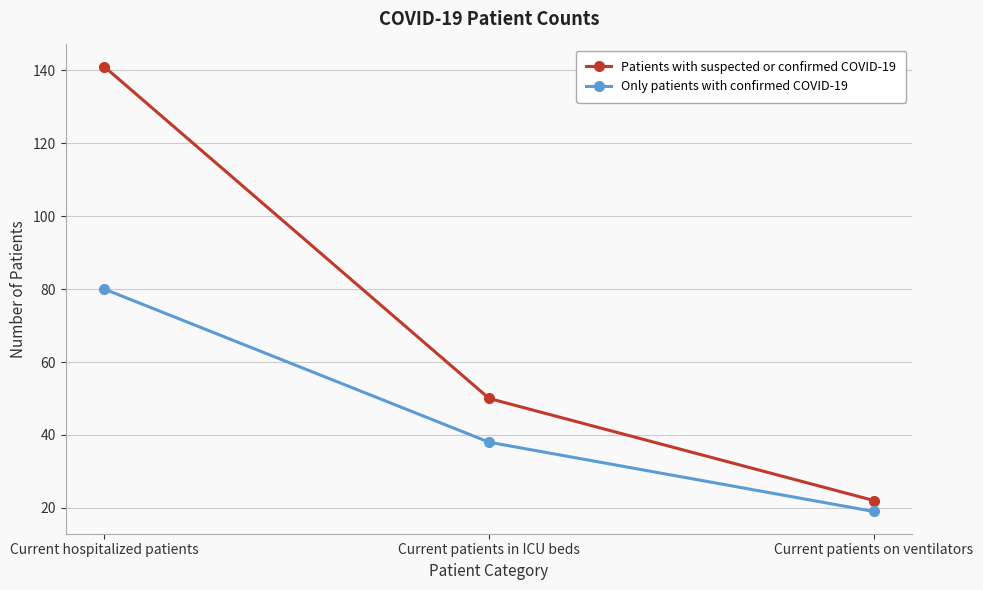

Where does the Patients with suspected or confirmed COVID-19 series first go above 50?

Current hospitalized patients